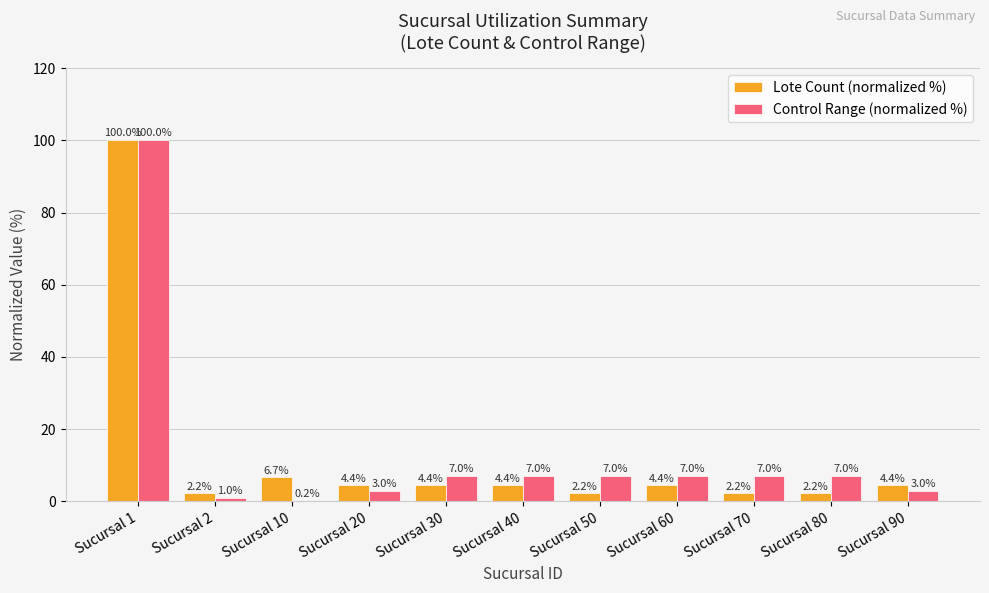

How many groups of bars are there?

11